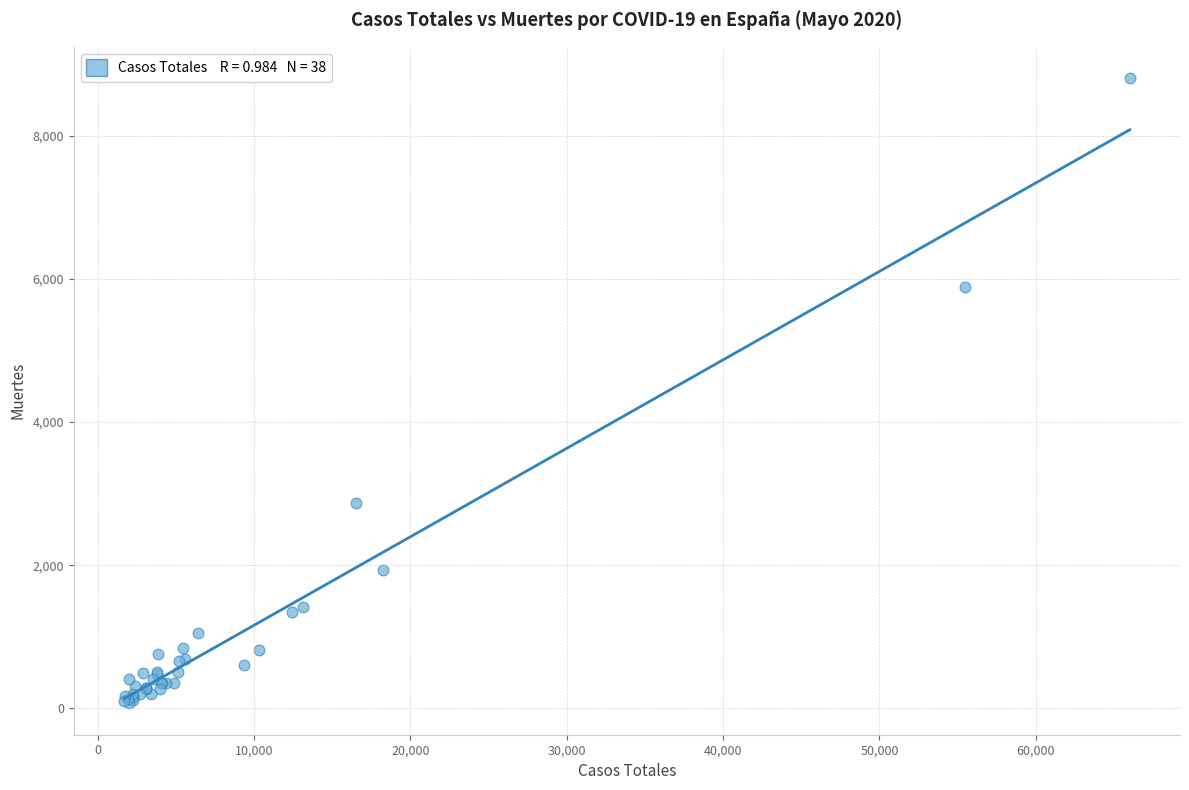

What Y value in the scatter plot is closest to 4438?

5882